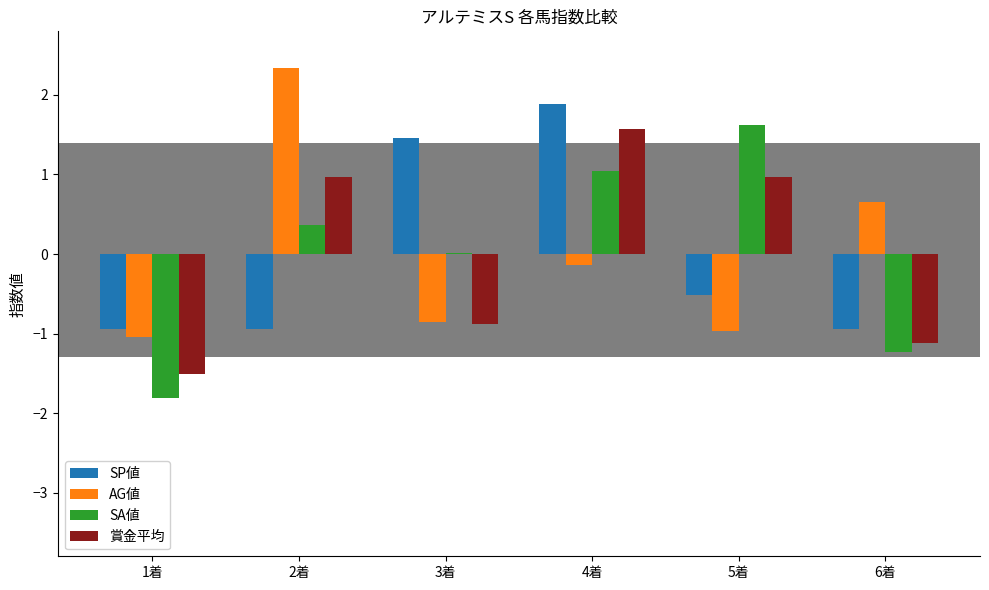

The value of SP値 at 5着 is -0.8. True or false?

False